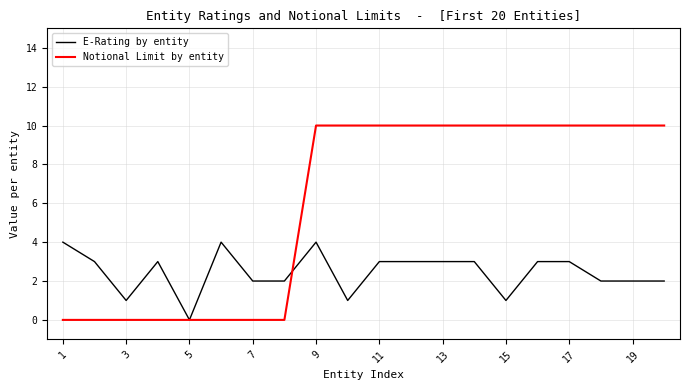

Does the chart have visible grid lines?

Yes